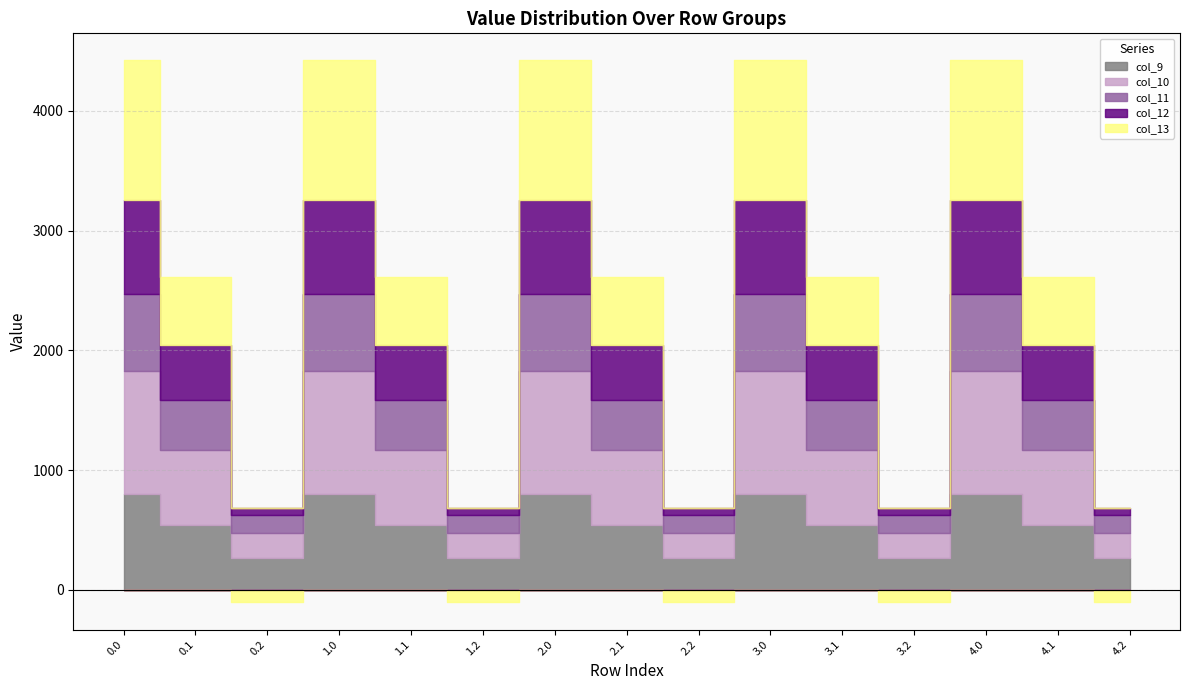

True or false: col_13 and col_12 intersect in this chart.

True